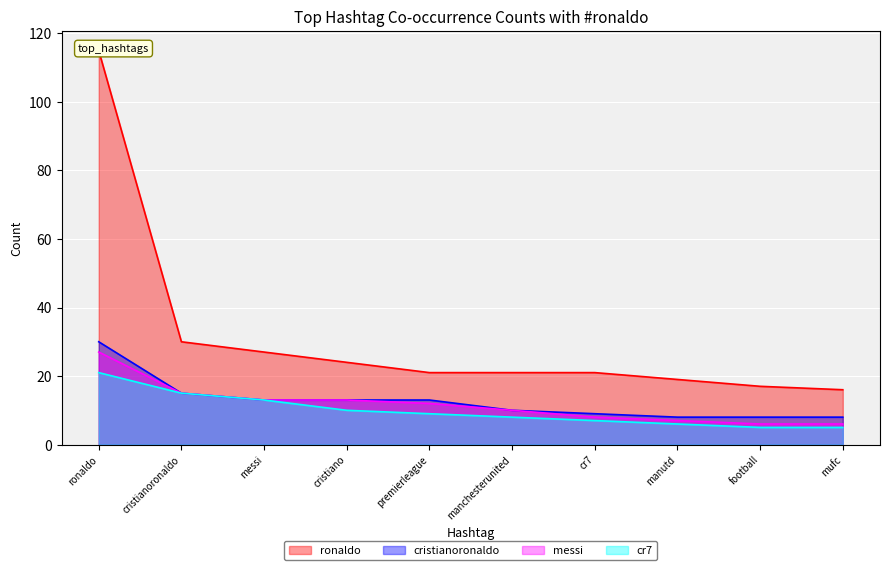

True or false: ronaldo has more than 2 interior local peaks.

False